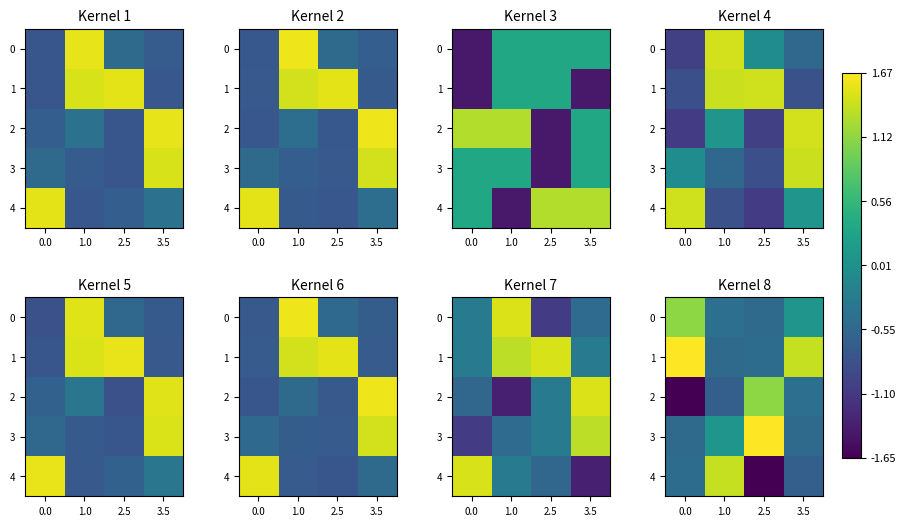

What is the difference between the 0 values at 1.0 and 2.5?

0.1